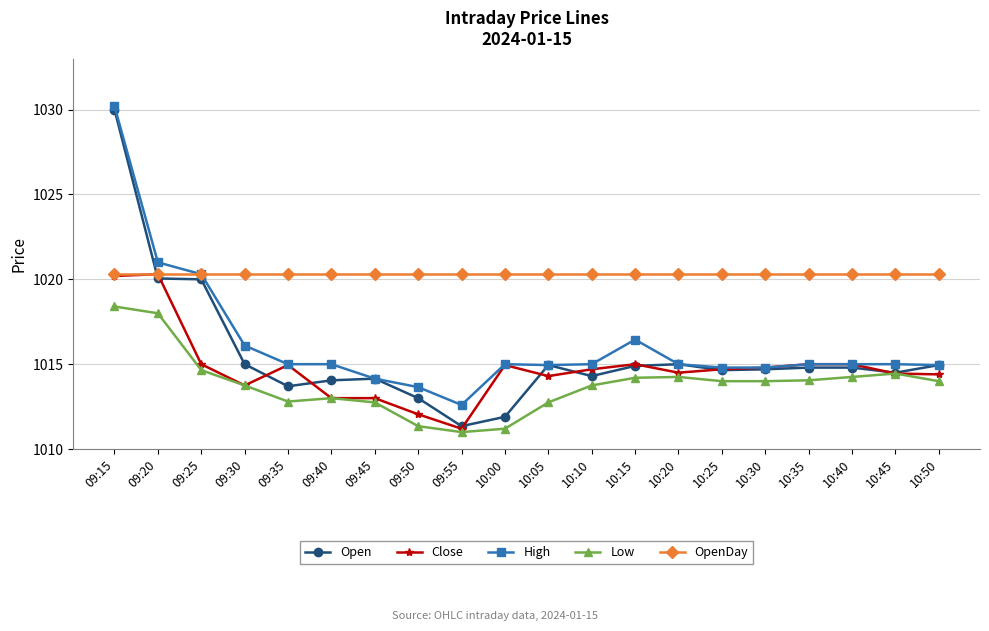

True or false: Low and OpenDay cross at least once.

False